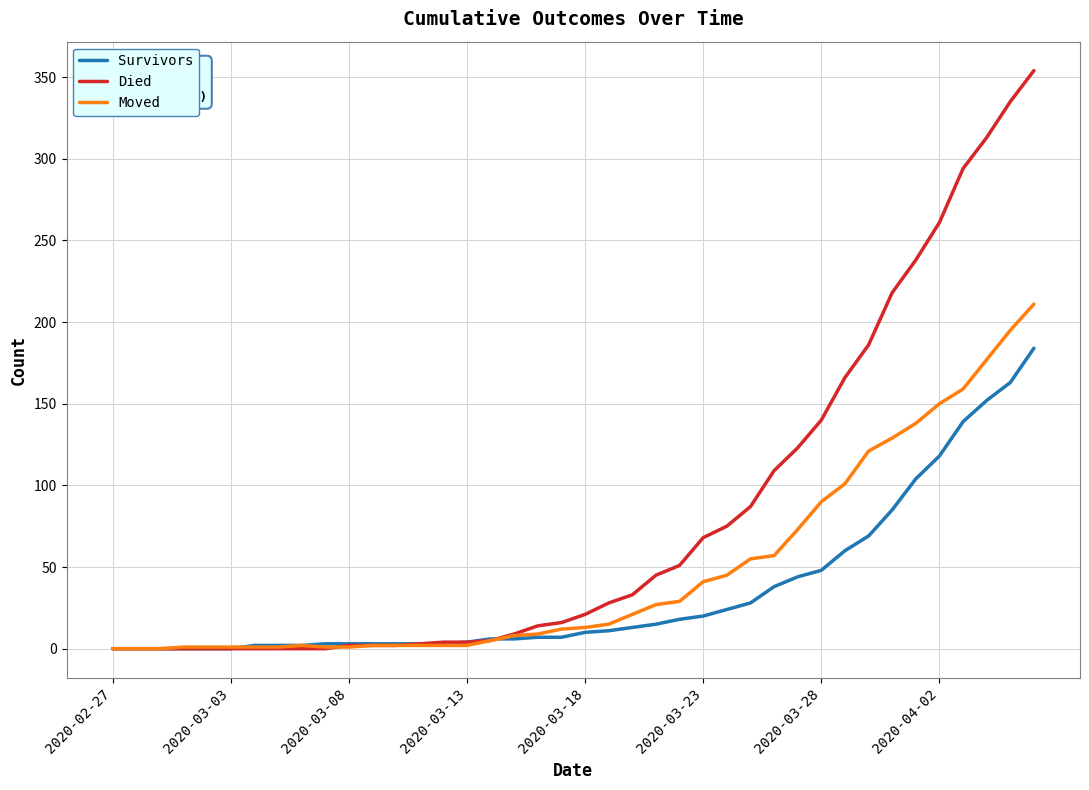

Which series has the widest spread of values?

Died